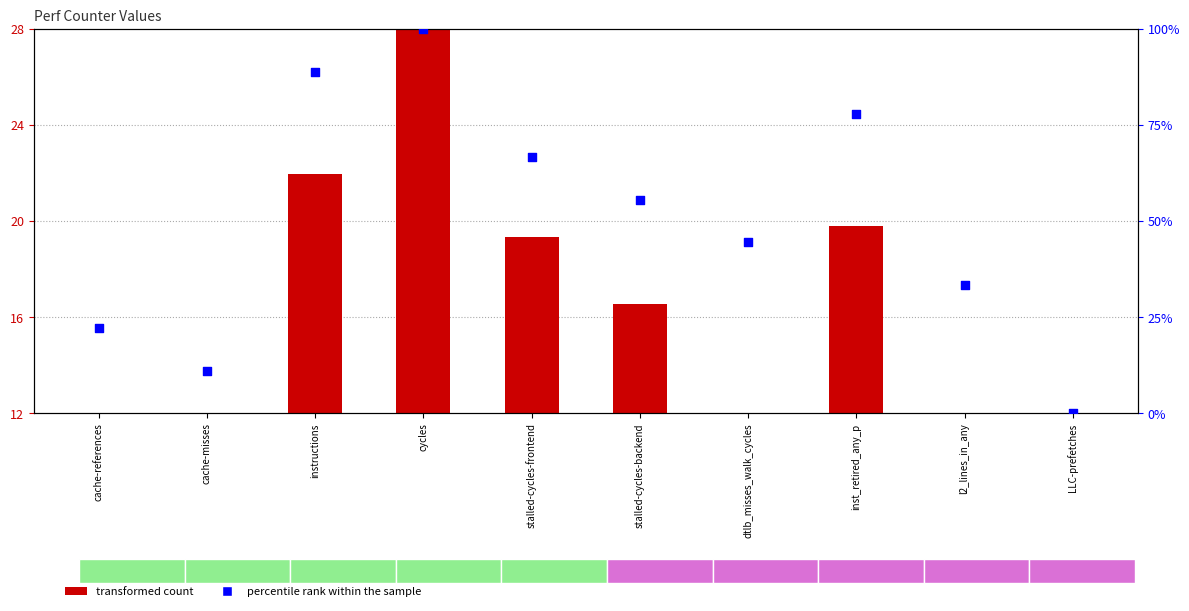

Which series reaches the maximum Y coordinate?

percentile rank within the sample